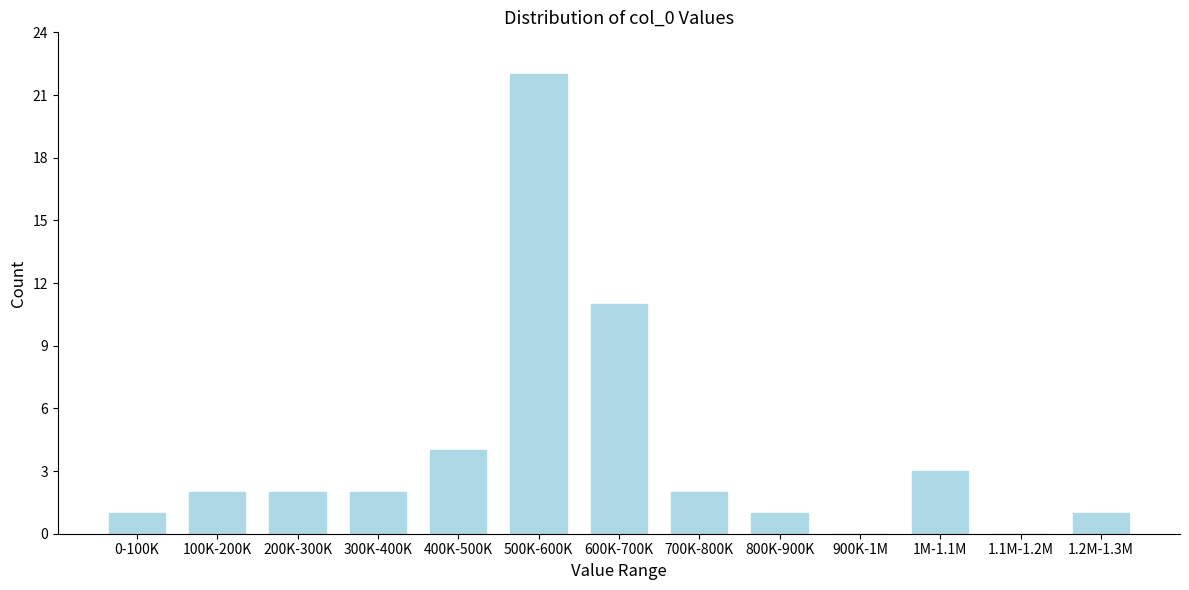

Reading left to right, what are all the values shown in this chart?

0-100K=1	100K-200K=2	200K-300K=2	300K-400K=2	400K-500K=4	500K-600K=22	600K-700K=11	700K-800K=2	800K-900K=1	900K-1M=0	1M-1.1M=3	1.1M-1.2M=0	1.2M-1.3M=1